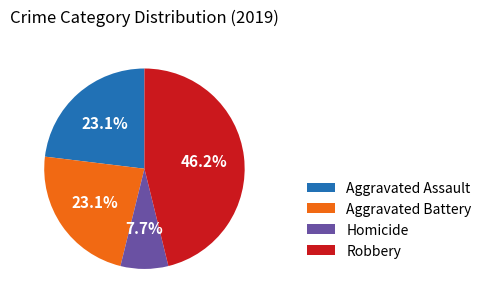

Which slice is the largest?

Robbery